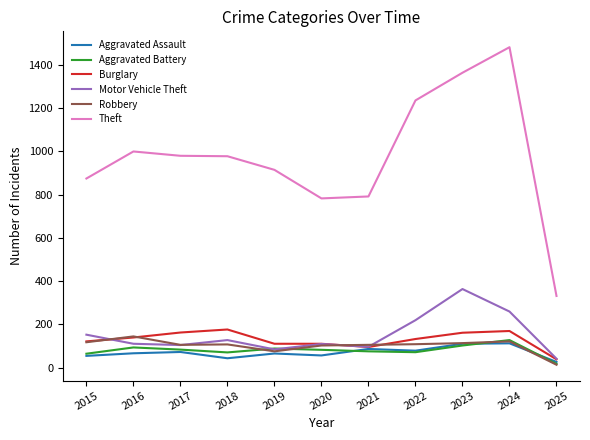

What is the smallest value displayed?

13